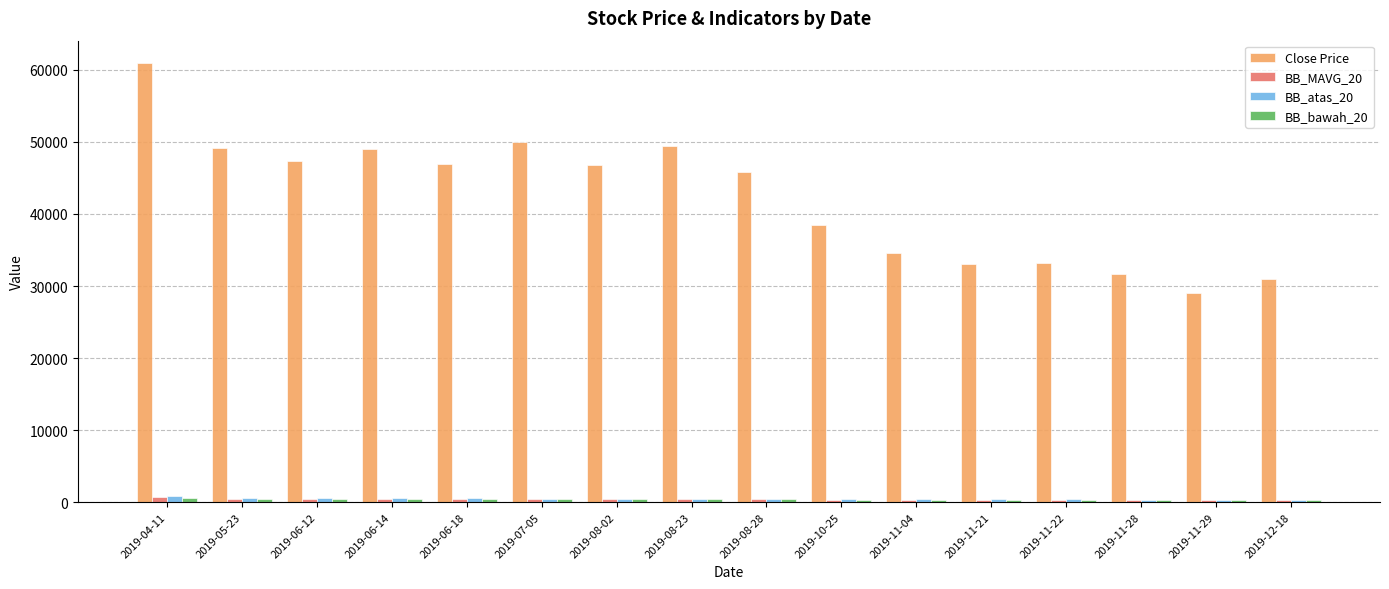

The value of BB_MAVG_20 at 2019-12-18 is 296.0. True or false?

True